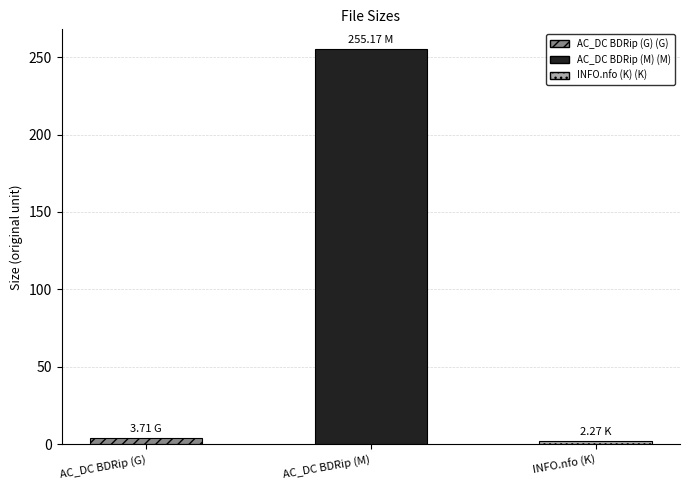

What is the value of the 2nd bar from the left?

255.2